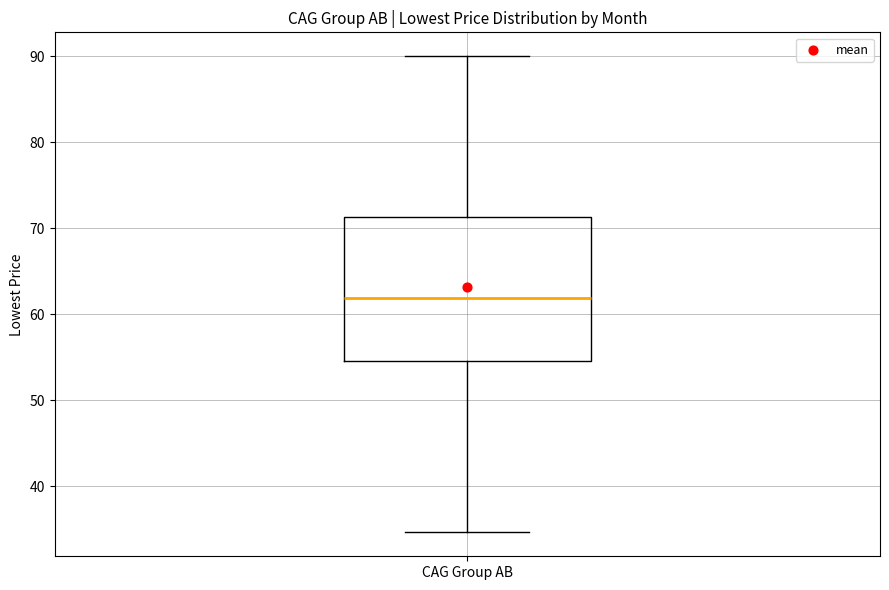

Transcribe this box plot: give where the median line is, the range the box spans, and where the two whiskers end, as read against the y-axis. The values are not printed on the chart, so give them approximately, as read against the axis.

median 62, box 55 to 71, whiskers 35 to 90